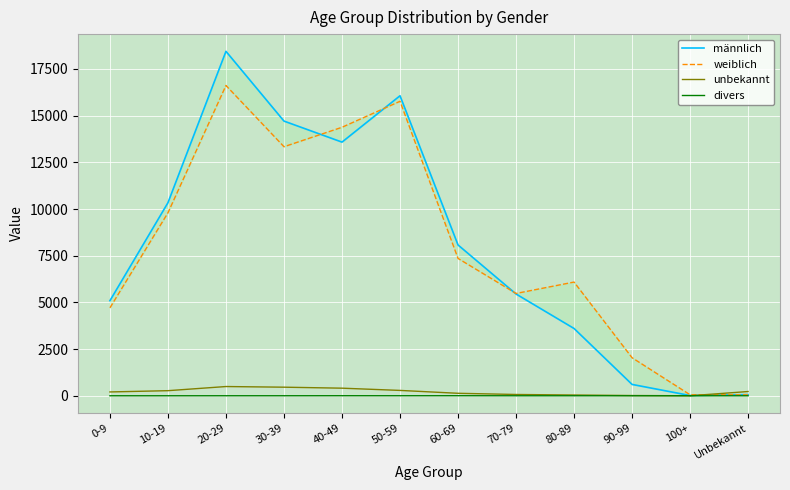

What is the spread (max minus min) of values at 40-49?

14374